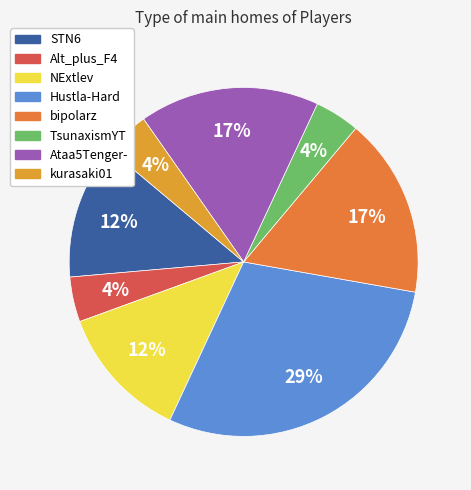

Approximately how many times larger is the value at TsunaxismYT compared to NExtlev?

0.3